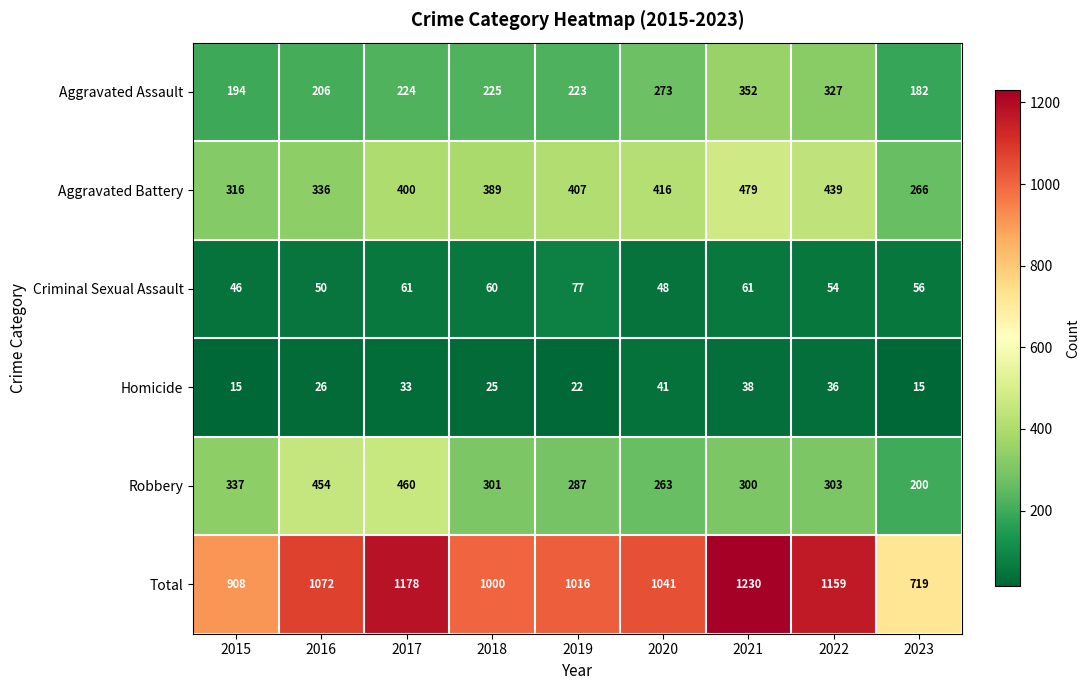

Which series has the largest range (max minus min)?

Total